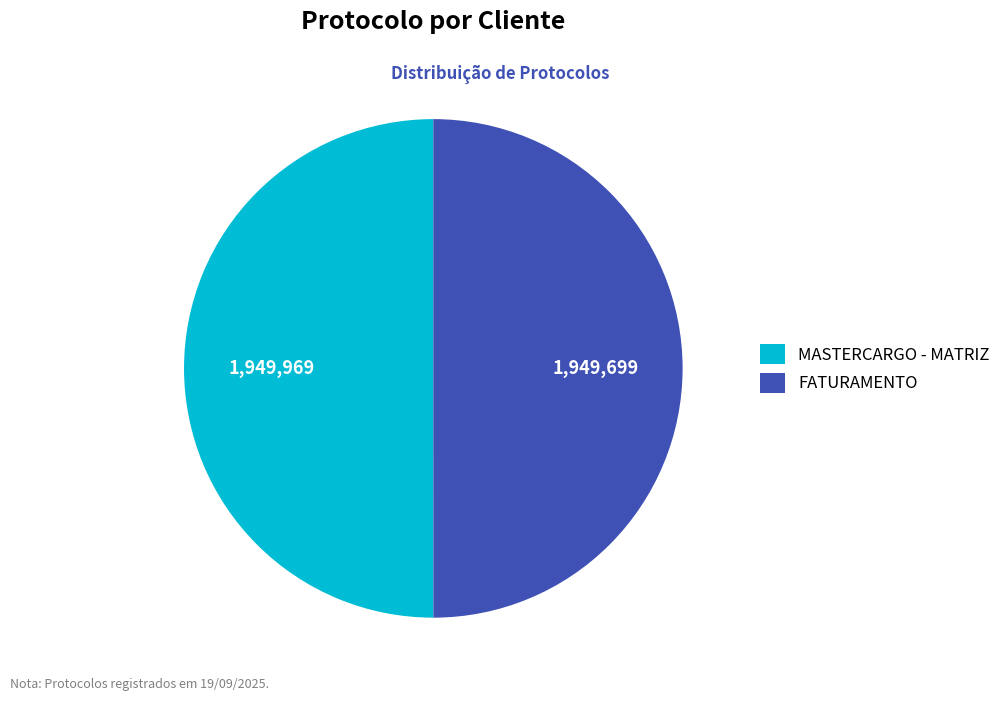

The FATURAMENTO slice represents 39% of the pie. True or false?

False